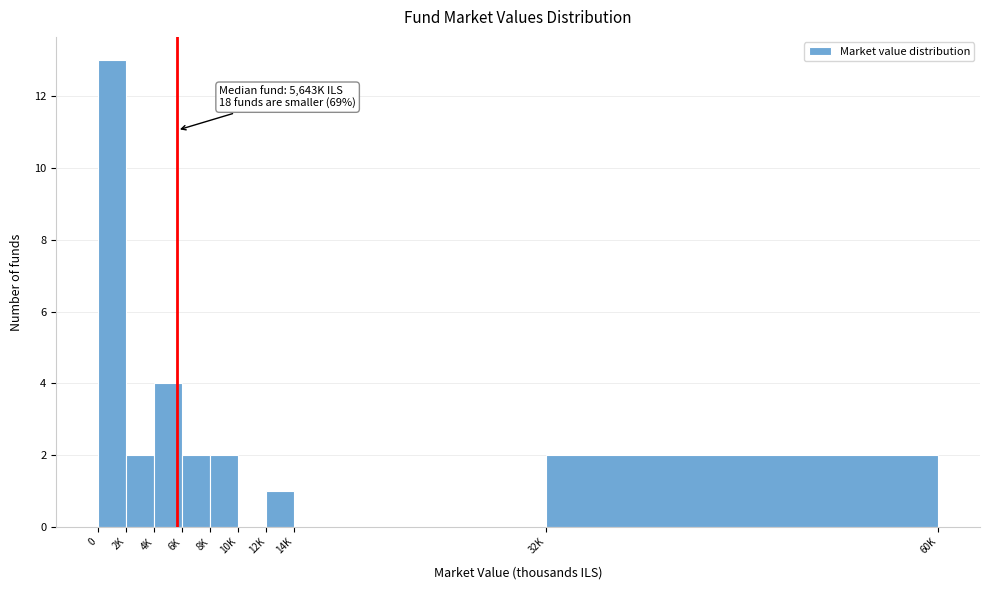

Reading right to left, transcribe all the data shown in this chart.

32K=2	14K=0	12K=1	10K=0	8K=2	6K=2	4K=4	2K=2	0=13